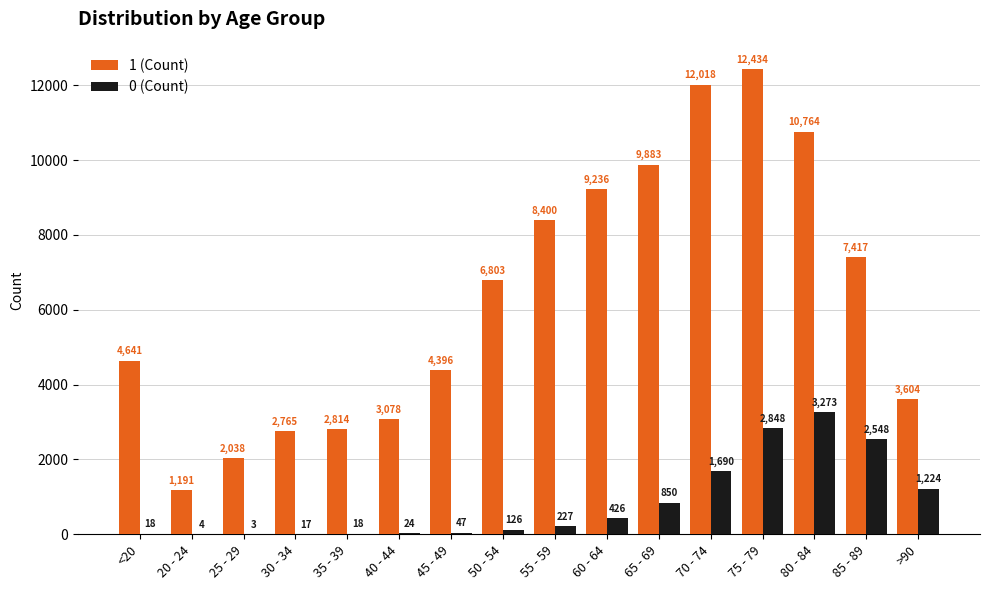

Which category has the highest value in the 1 (Count) series?

75 - 79